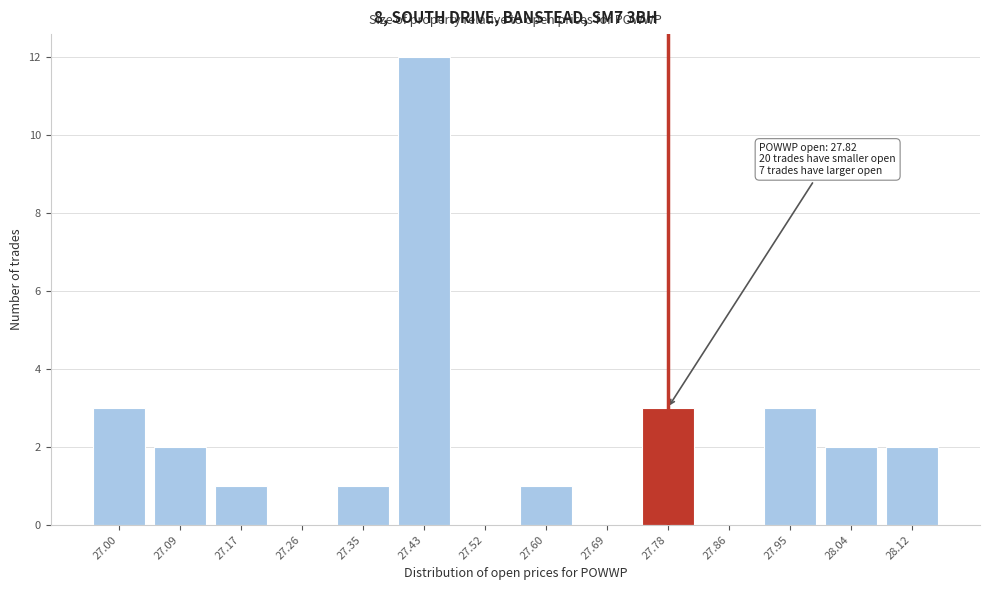

The chart shows a value of 0 at 27.26. True or false?

True